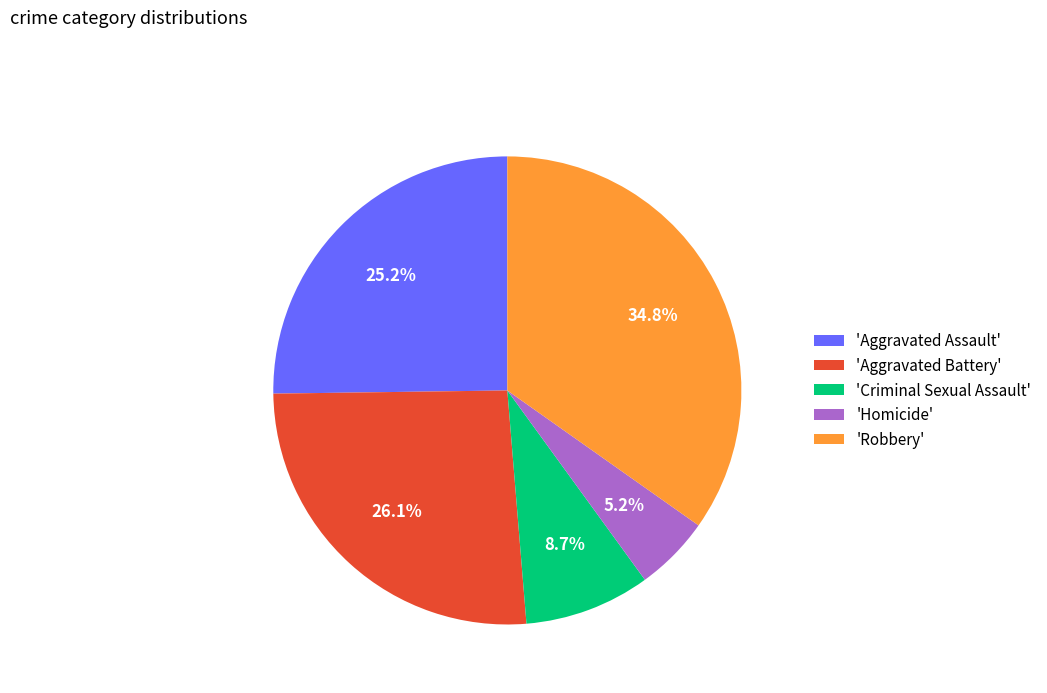

How many slices are in this pie chart?

5